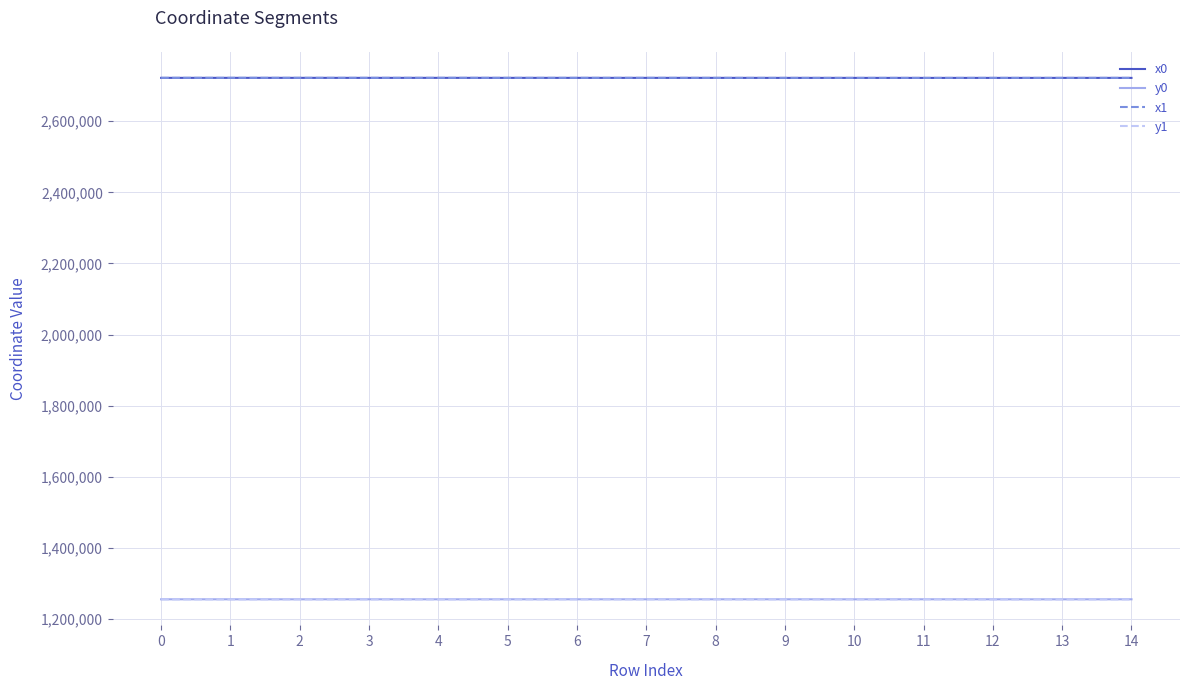

How many times do y1 and y0 cross each other?

7